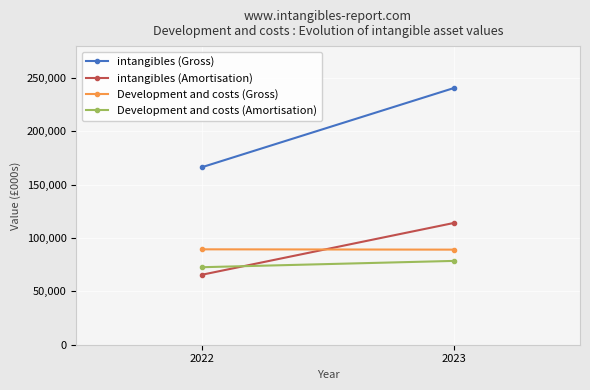

Is it true that intangibles (Amortisation) equals 65658 at 2022?

True